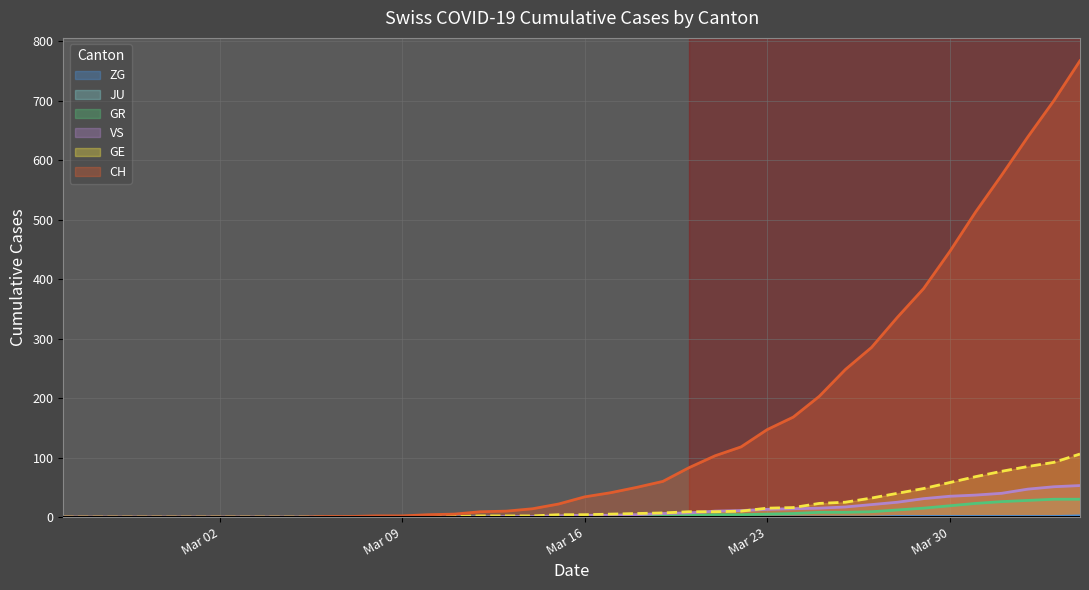

Which series has the largest total across all categories?

CH